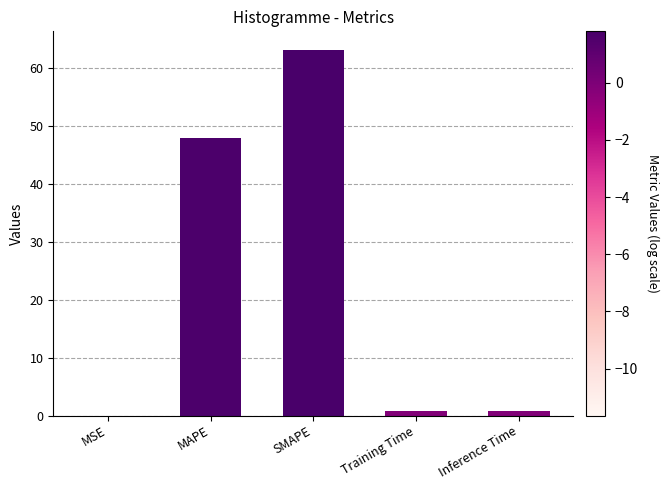

The chart shows a value of 0.0 at MSE. True or false?

True